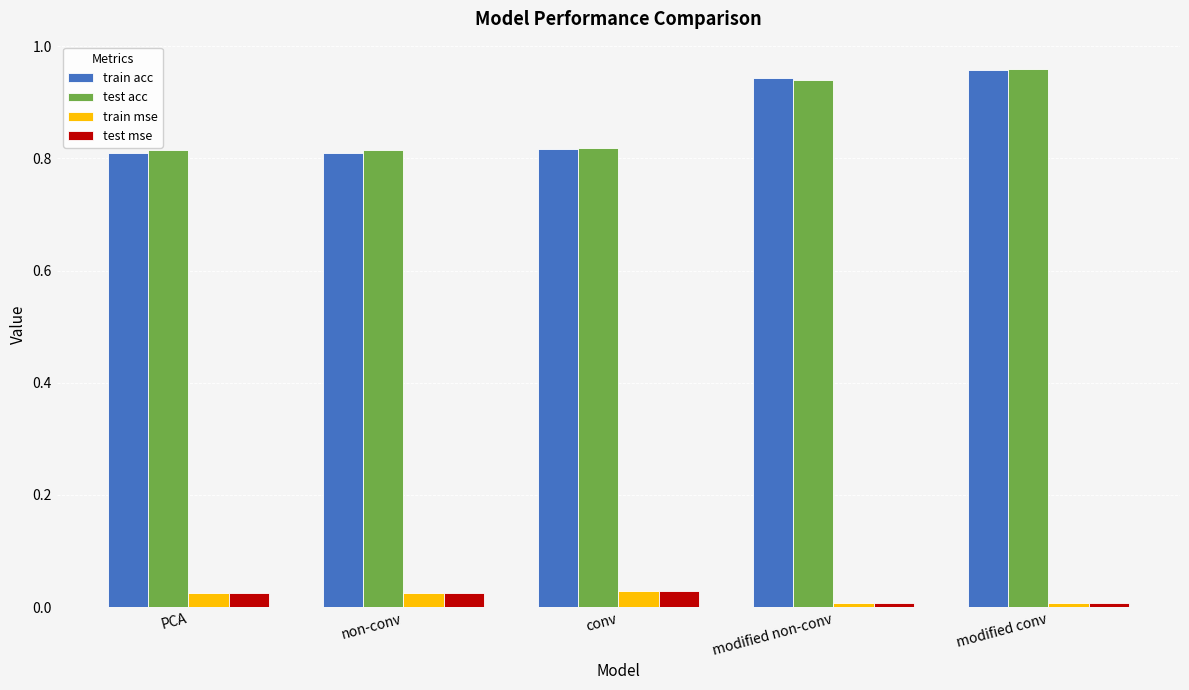

Is the value of train acc at modified conv greater than the value of test mse at modified conv?

Yes